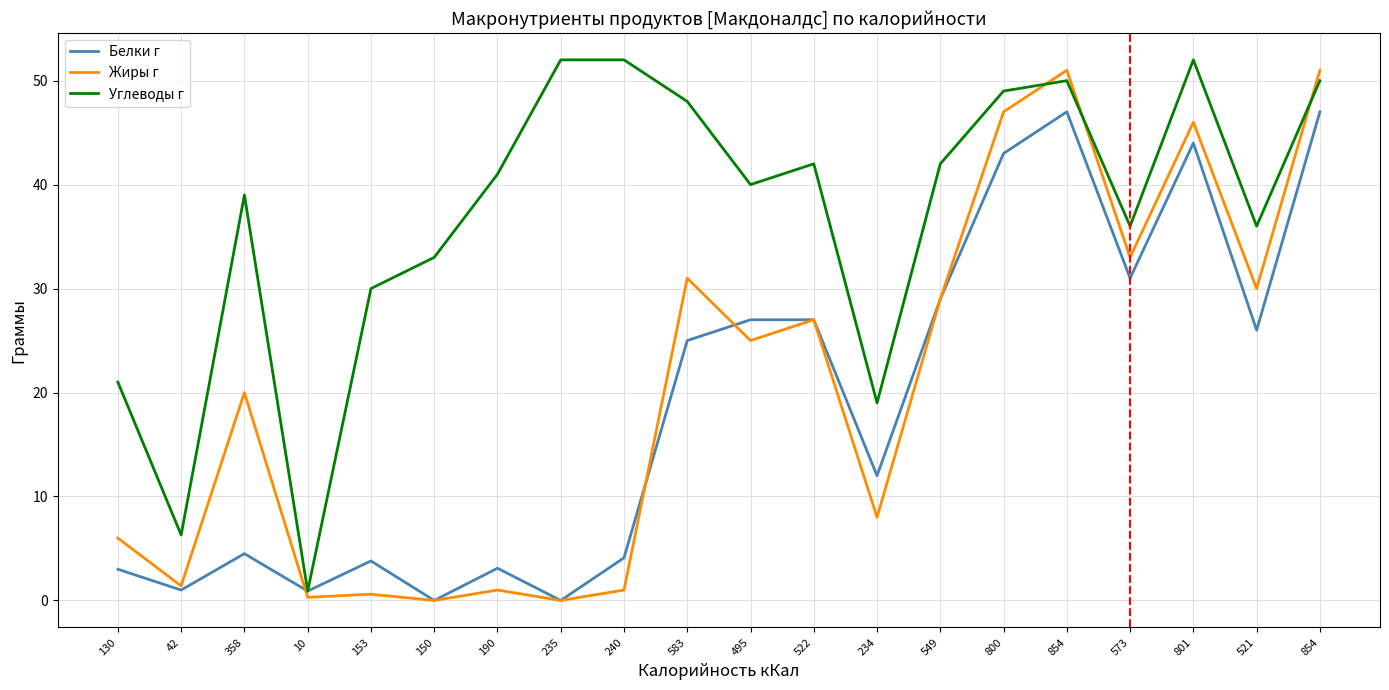

What is the difference between the highest and lowest values at 150?

33.0